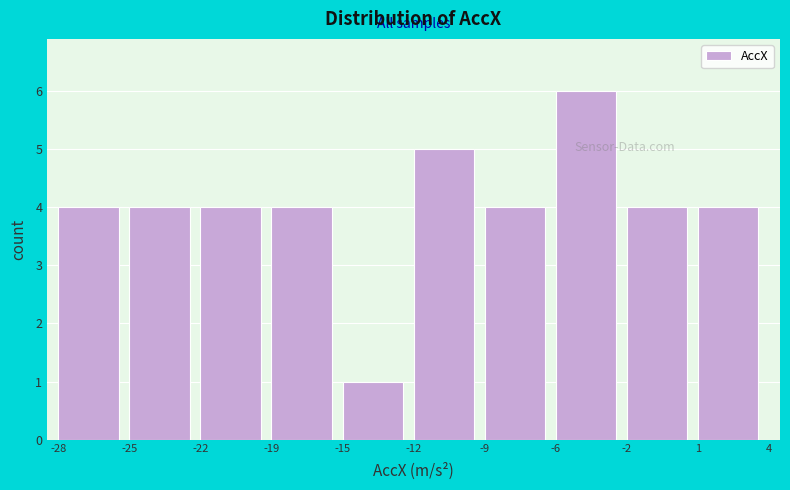

Reading right to left, list all the values displayed in this chart.

4	4	6	4	5	1	4	4	4	4